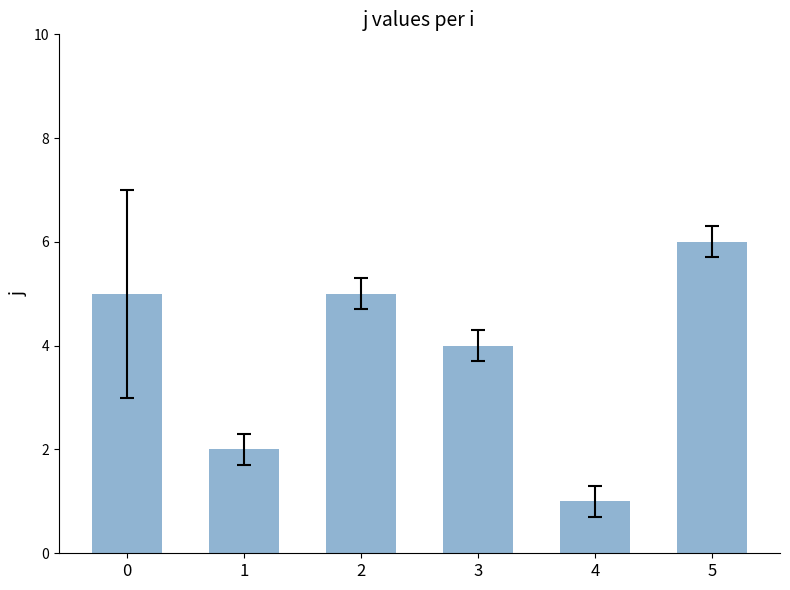

Between 2 and 4, which is larger?

2